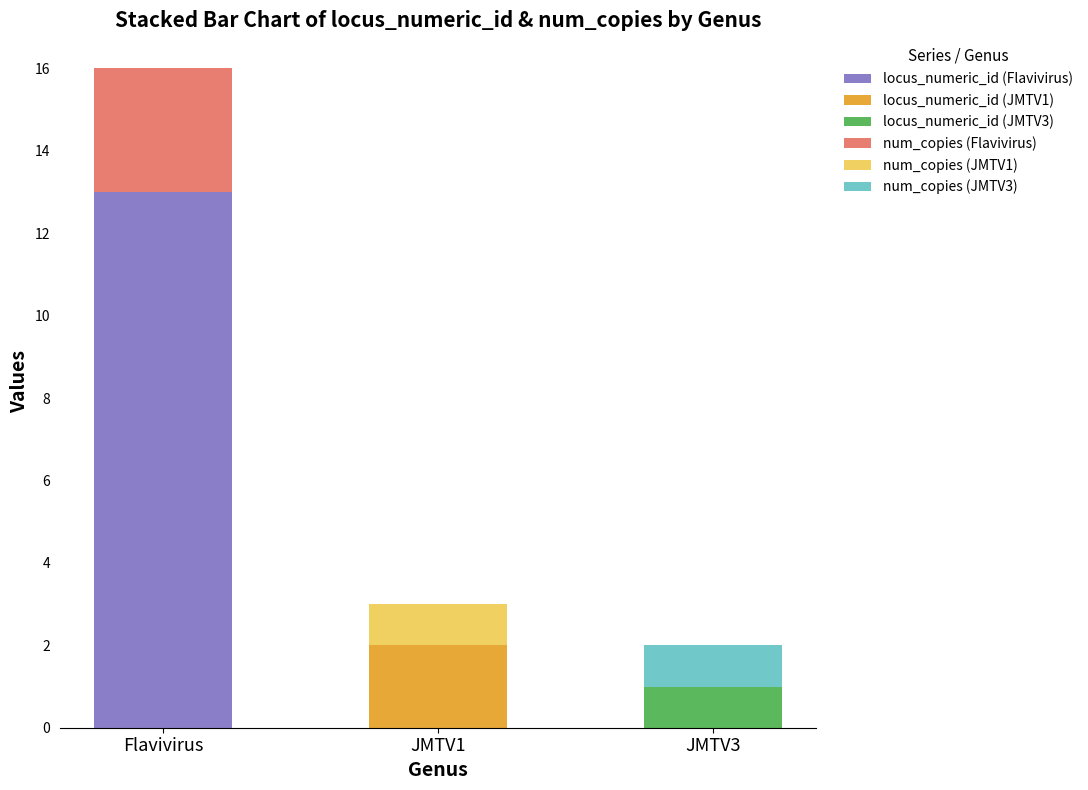

What is the total value across all series at Flavivirus?

16